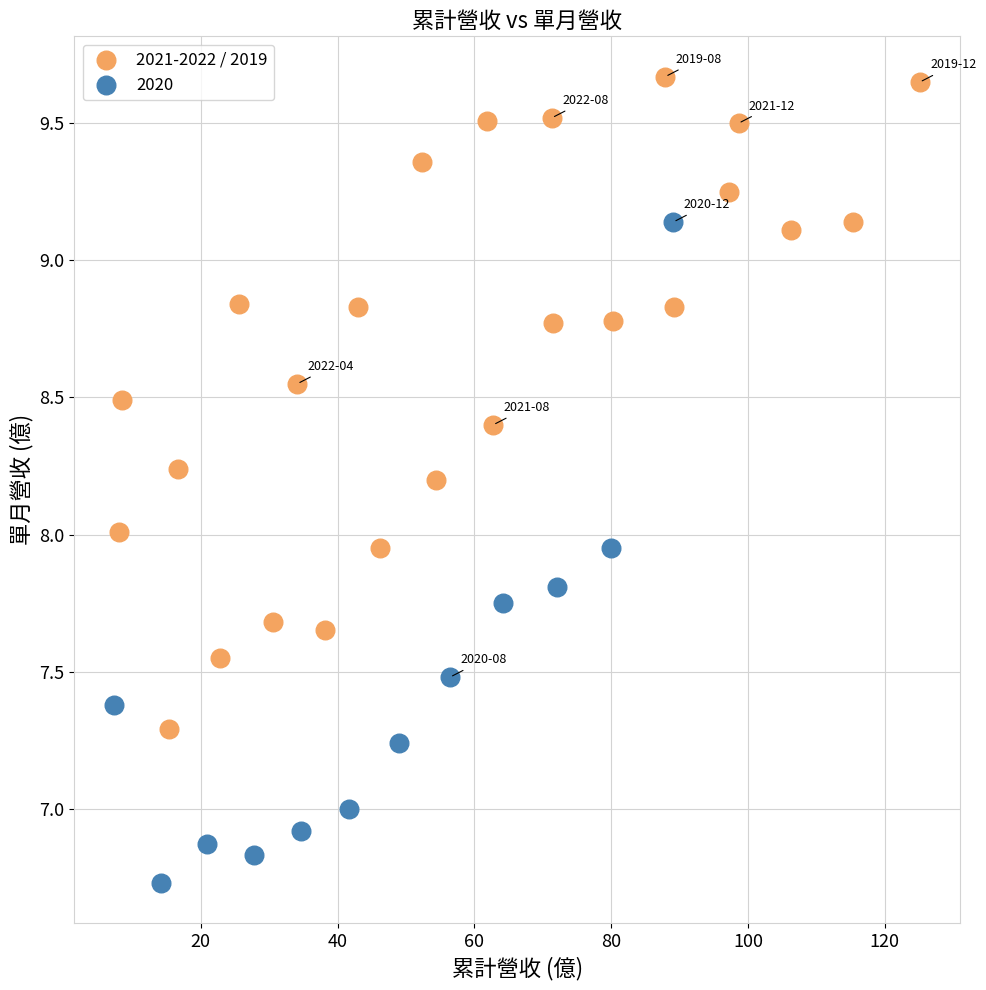

Which series contains the lowest Y value?

2020